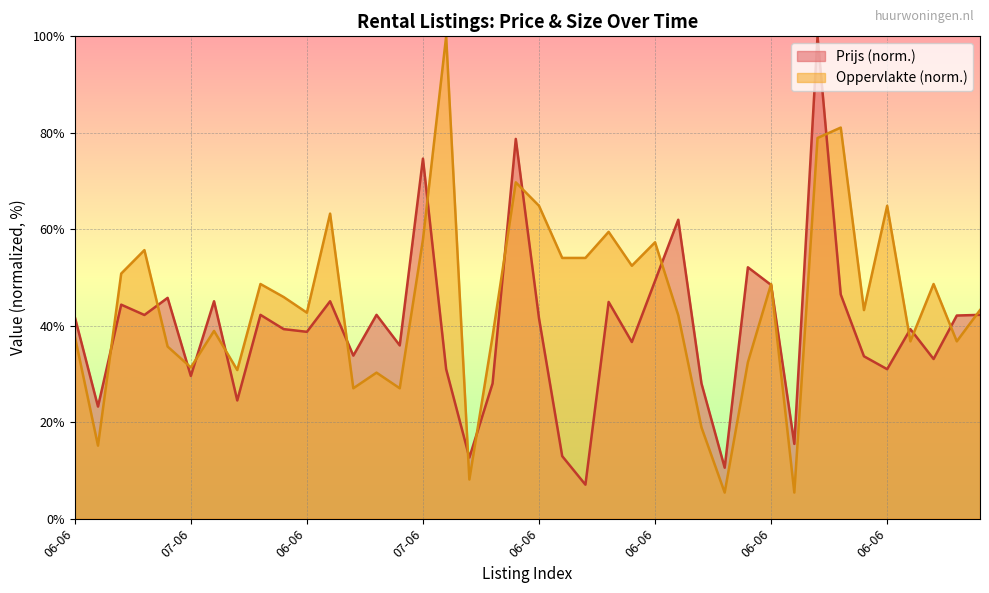

What is the difference between the maximum and minimum values in the Oppervlakte series?

94.6